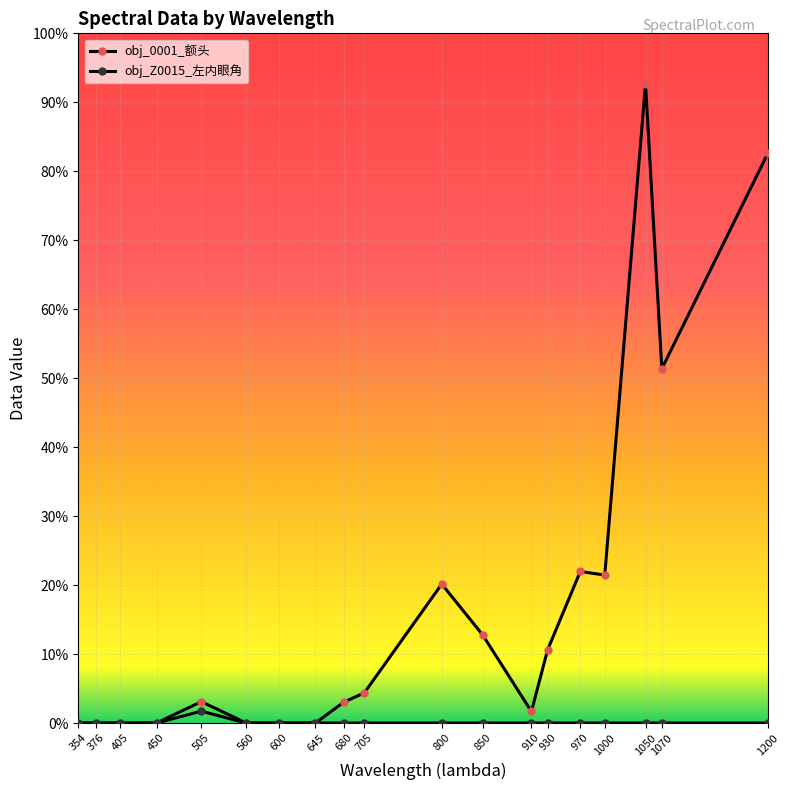

Where is the first local maximum for obj_0001_额头?

505